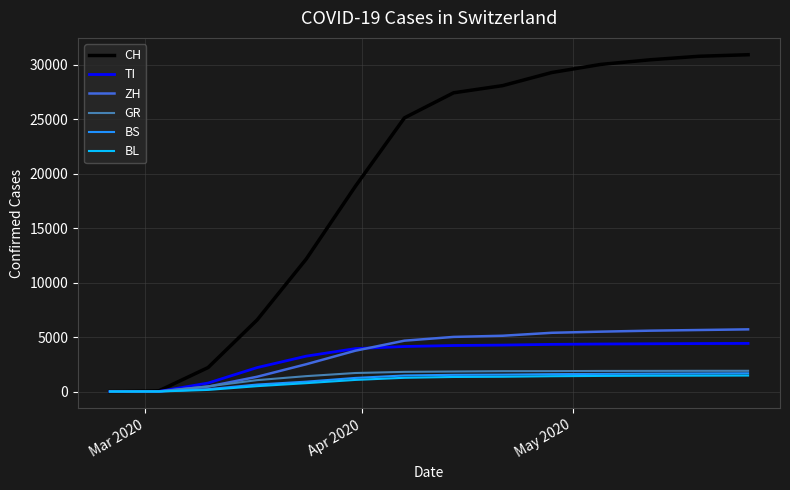

Which series has the largest total across all categories?

CH